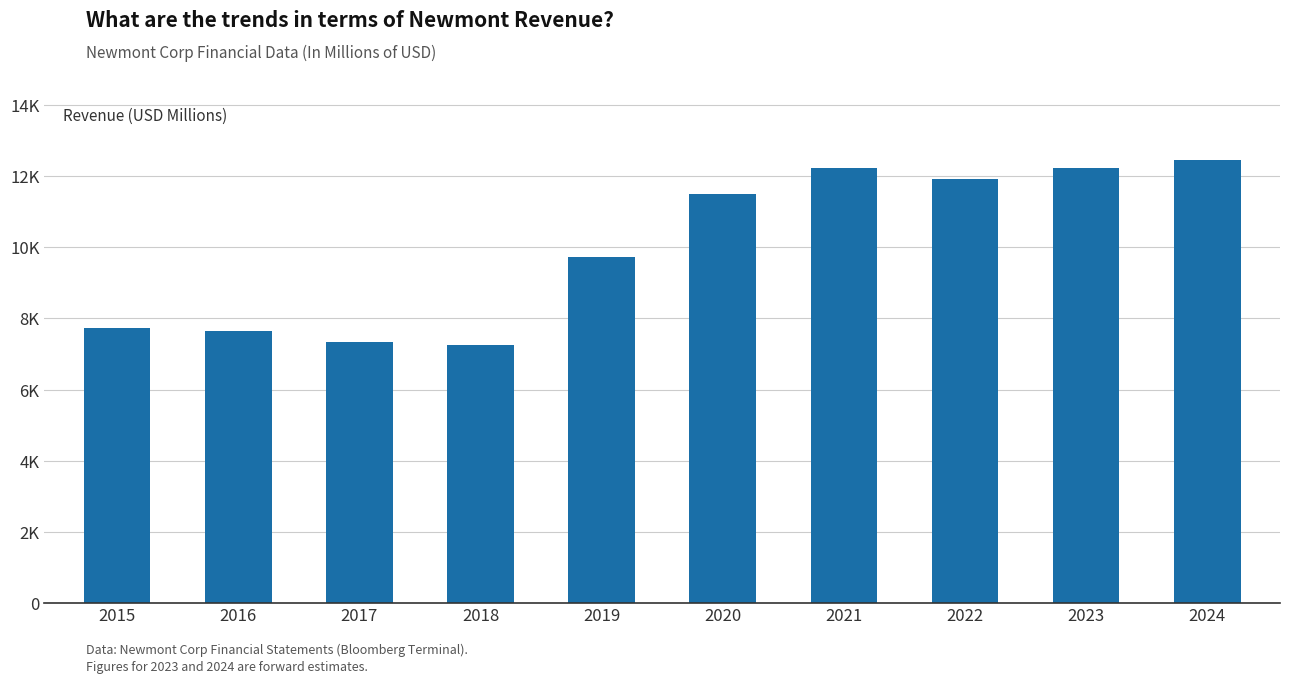

What is the value of the 6th bar from the left?

11497